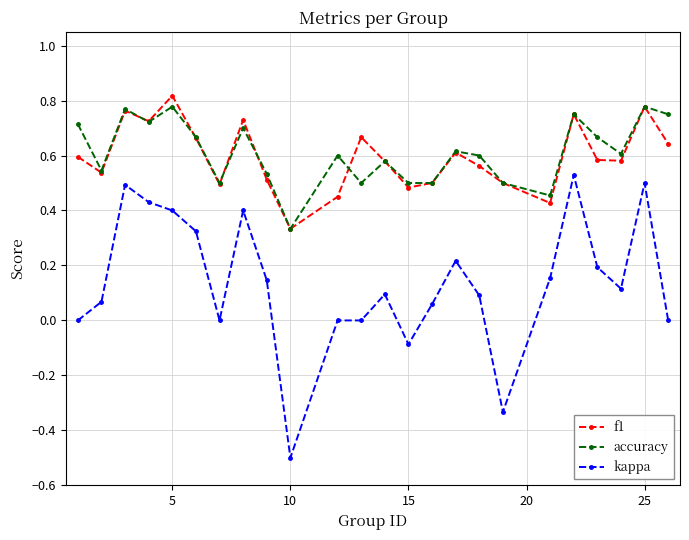

How many lines are shown in the chart?

3